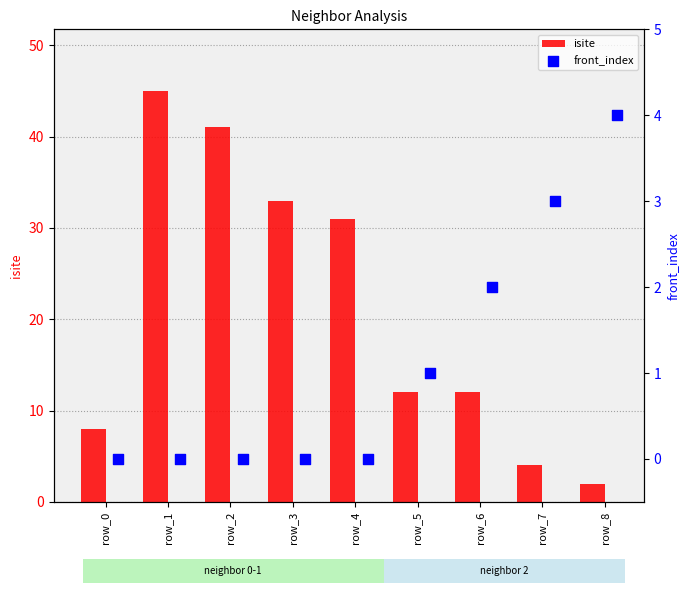

Which series contains the highest Y value?

isite